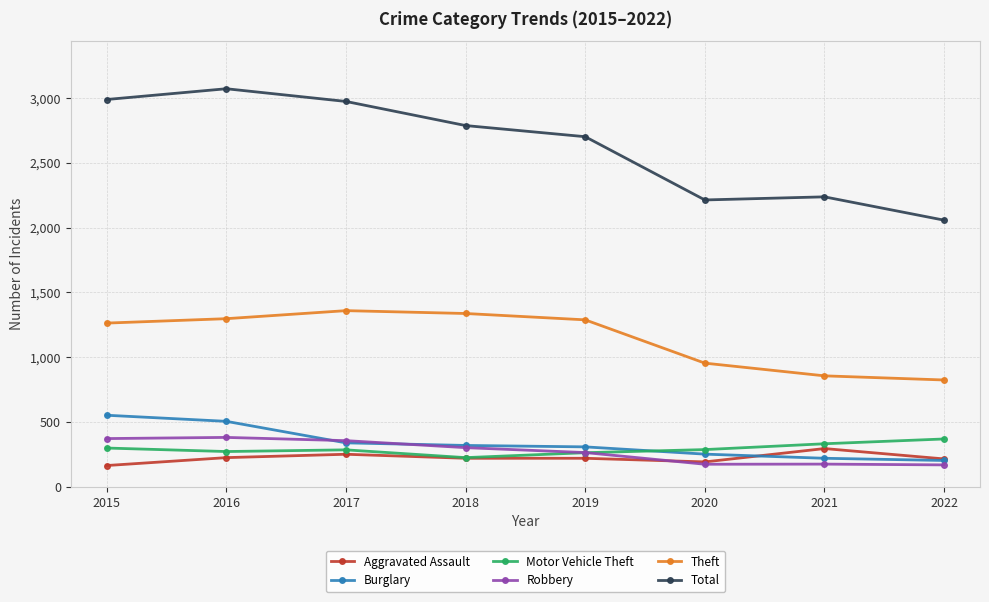

Which series has the largest total across all categories?

Total